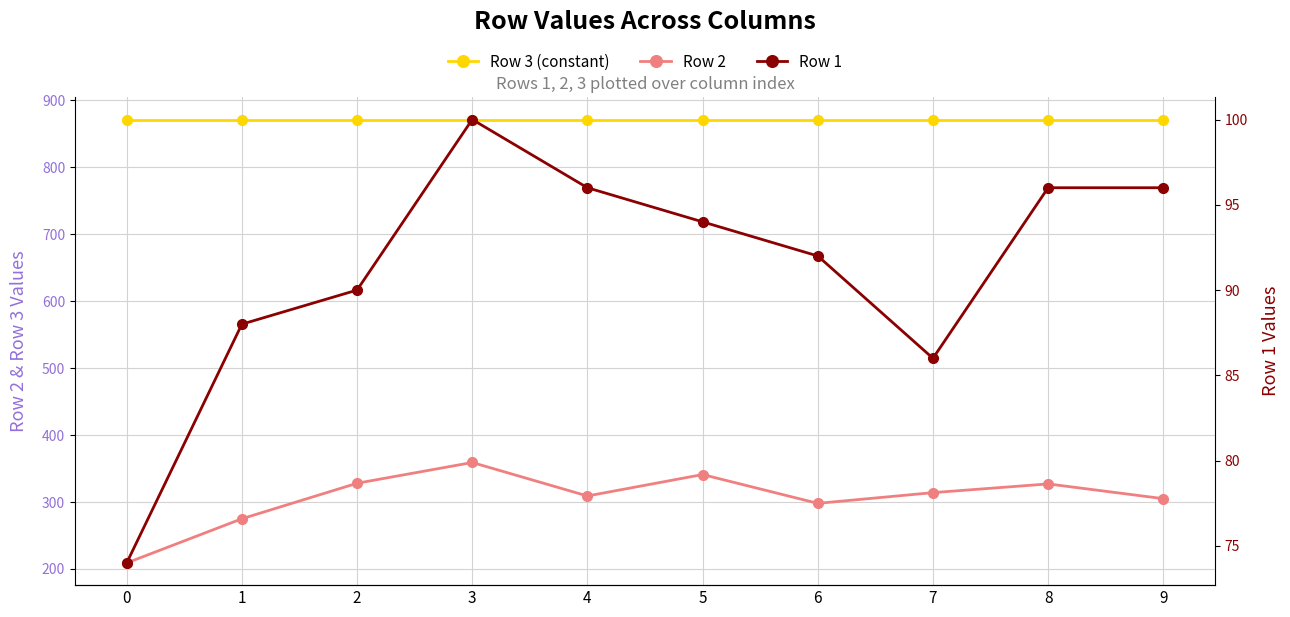

Is it true that Row 3 (constant) equals 1320.4 at 7?

False